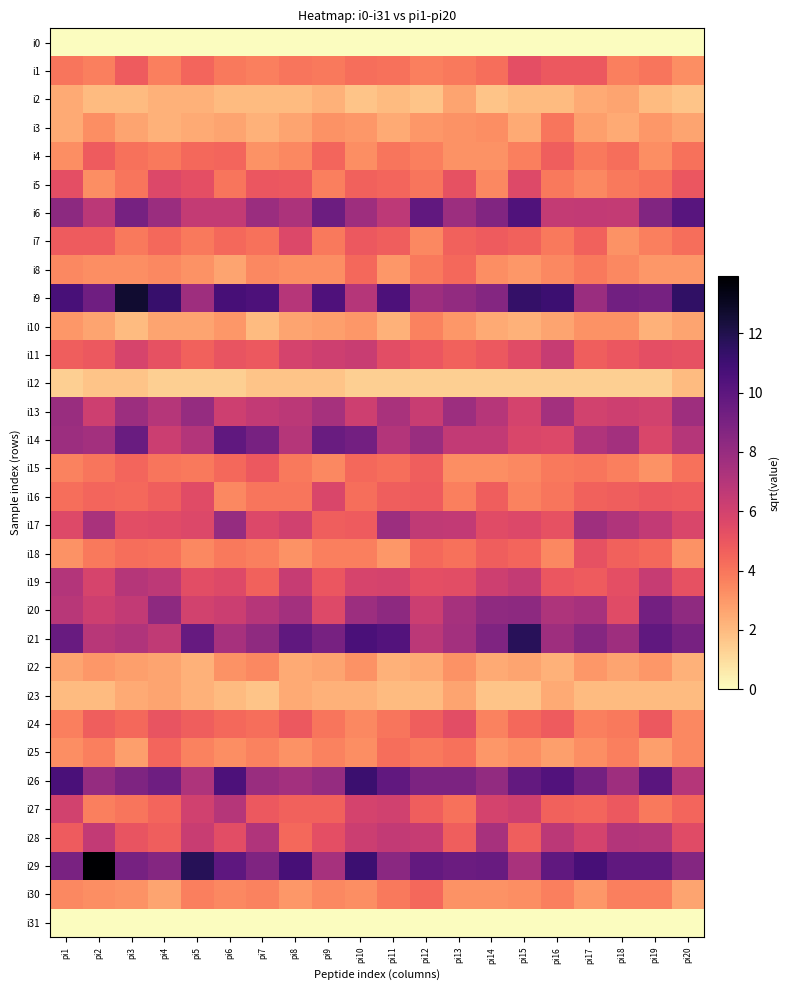

Reading left to right, transcribe all the data shown in this chart.

i0: pi1=0.0	pi2=0.0	pi3=0.0	pi4=0.0	pi5=0.0	pi6=0.0	pi7=0.0	pi8=0.0	pi9=0.0	pi10=0.0	pi11=0.0	pi12=0.0	pi13=0.0	pi14=0.0	pi15=0.0	pi16=0.0	pi17=0.0	pi18=0.0	pi19=0.0	pi20=0.0
i1: pi1=4.0	pi2=3.7	pi3=4.8	pi4=3.7	pi5=4.5	pi6=3.9	pi7=3.7	pi8=4.0	pi9=3.9	pi10=4.2	pi11=4.1	pi12=3.7	pi13=3.9	pi14=4.2	pi15=5.3	pi16=4.9	pi17=4.9	pi18=3.7	pi19=4.0	pi20=3.3
i2: pi1=2.4	pi2=2.0	pi3=2.0	pi4=2.2	pi5=2.2	pi6=2.0	pi7=2.0	pi8=2.0	pi9=2.2	pi10=1.7	pi11=2.0	pi12=1.7	pi13=2.6	pi14=1.7	pi15=2.0	pi16=2.0	pi17=2.4	pi18=2.6	pi19=2.0	pi20=1.7
i3: pi1=2.4	pi2=3.3	pi3=2.6	pi4=2.2	pi5=2.4	pi6=2.6	pi7=2.2	pi8=2.6	pi9=3.2	pi10=3.0	pi11=2.4	pi12=3.0	pi13=3.2	pi14=3.3	pi15=2.4	pi16=4.0	pi17=2.8	pi18=2.4	pi19=3.0	pi20=2.6
i4: pi1=3.3	pi2=4.8	pi3=4.1	pi4=3.9	pi5=4.4	pi6=4.5	pi7=3.2	pi8=3.5	pi9=4.5	pi10=3.3	pi11=4.0	pi12=3.7	pi13=3.2	pi14=3.2	pi15=3.7	pi16=4.7	pi17=3.9	pi18=4.2	pi19=3.3	pi20=4.1
i5: pi1=5.3	pi2=3.3	pi3=4.0	pi4=5.7	pi5=5.3	pi6=4.0	pi7=5.0	pi8=4.9	pi9=3.7	pi10=4.6	pi11=4.5	pi12=4.0	pi13=5.2	pi14=3.5	pi15=5.6	pi16=3.9	pi17=3.5	pi18=3.9	pi19=4.1	pi20=5.0
i6: pi1=8.4	pi2=6.8	pi3=9.1	pi4=7.9	pi5=6.5	pi6=6.5	pi7=7.9	pi8=7.3	pi9=9.4	pi10=7.7	pi11=6.7	pi12=9.8	pi13=7.8	pi14=8.7	pi15=10.4	pi16=6.5	pi17=6.6	pi18=6.5	pi19=8.7	pi20=10.1
i7: pi1=4.8	pi2=4.8	pi3=3.9	pi4=4.4	pi5=3.9	pi6=4.4	pi7=4.1	pi8=5.7	pi9=3.9	pi10=4.9	pi11=4.7	pi12=3.5	pi13=4.6	pi14=4.8	pi15=4.6	pi16=3.9	pi17=4.6	pi18=3.2	pi19=3.7	pi20=4.2
i8: pi1=3.5	pi2=3.3	pi3=3.3	pi4=3.5	pi5=3.2	pi6=2.6	pi7=3.5	pi8=3.3	pi9=3.3	pi10=4.4	pi11=3.0	pi12=3.9	pi13=4.4	pi14=3.3	pi15=3.0	pi16=3.5	pi17=3.9	pi18=3.5	pi19=3.0	pi20=3.0
i9: pi1=10.7	pi2=9.3	pi3=12.6	pi4=11.2	pi5=7.7	pi6=10.8	pi7=10.5	pi8=6.9	pi9=10.5	pi10=7.0	pi11=10.5	pi12=7.7	pi13=8.1	pi14=8.6	pi15=11.4	pi16=11.0	pi17=7.9	pi18=9.3	pi19=9.1	pi20=11.4
i10: pi1=3.0	pi2=2.6	pi3=2.0	pi4=2.6	pi5=2.6	pi6=3.0	pi7=2.0	pi8=2.6	pi9=2.8	pi10=3.0	pi11=2.2	pi12=3.6	pi13=3.0	pi14=2.4	pi15=2.2	pi16=2.6	pi17=3.2	pi18=3.2	pi19=2.2	pi20=2.6
i11: pi1=4.7	pi2=4.9	pi3=5.8	pi4=5.2	pi5=4.6	pi6=5.1	pi7=4.9	pi8=5.9	pi9=6.2	pi10=6.3	pi11=5.4	pi12=5.0	pi13=4.6	pi14=4.9	pi15=5.5	pi16=6.4	pi17=4.7	pi18=5.0	pi19=5.3	pi20=5.2
i12: pi1=1.4	pi2=1.7	pi3=1.7	pi4=1.4	pi5=1.4	pi6=1.4	pi7=1.7	pi8=1.7	pi9=1.7	pi10=1.4	pi11=1.4	pi12=1.4	pi13=1.4	pi14=1.4	pi15=1.4	pi16=1.4	pi17=1.4	pi18=1.4	pi19=1.4	pi20=2.0
i13: pi1=7.9	pi2=6.2	pi3=7.8	pi4=7.0	pi5=8.0	pi6=6.2	pi7=6.6	pi8=6.8	pi9=7.5	pi10=6.2	pi11=7.3	pi12=6.3	pi13=7.8	pi14=6.9	pi15=5.9	pi16=7.6	pi17=6.0	pi18=6.2	pi19=6.0	pi20=7.7
i14: pi1=7.8	pi2=7.6	pi3=9.5	pi4=6.2	pi5=7.1	pi6=9.8	pi7=9.1	pi8=7.0	pi9=9.5	pi10=9.2	pi11=7.1	pi12=7.9	pi13=6.6	pi14=6.6	pi15=5.7	pi16=5.7	pi17=7.1	pi18=7.6	pi19=5.7	pi20=7.0
i15: pi1=3.6	pi2=4.0	pi3=4.5	pi4=4.0	pi5=3.9	pi6=4.4	pi7=4.9	pi8=3.9	pi9=3.5	pi10=4.4	pi11=4.2	pi12=4.7	pi13=3.3	pi14=3.3	pi15=3.5	pi16=3.9	pi17=4.0	pi18=3.7	pi19=3.2	pi20=4.1
i16: pi1=4.2	pi2=4.5	pi3=4.4	pi4=4.7	pi5=5.5	pi6=3.5	pi7=4.0	pi8=4.0	pi9=5.7	pi10=4.2	pi11=4.7	pi12=4.8	pi13=3.7	pi14=4.7	pi15=3.6	pi16=4.0	pi17=4.6	pi18=4.7	pi19=4.9	pi20=4.8
i17: pi1=5.6	pi2=7.3	pi3=5.4	pi4=5.5	pi5=5.7	pi6=8.0	pi7=5.7	pi8=6.1	pi9=4.7	pi10=4.8	pi11=7.8	pi12=6.6	pi13=6.6	pi14=5.5	pi15=5.7	pi16=5.2	pi17=7.7	pi18=7.1	pi19=6.6	pi20=5.7
i18: pi1=3.2	pi2=3.9	pi3=4.2	pi4=4.1	pi5=3.5	pi6=3.9	pi7=3.7	pi8=3.2	pi9=3.7	pi10=3.7	pi11=3.0	pi12=4.4	pi13=4.1	pi14=4.7	pi15=4.5	pi16=3.5	pi17=5.2	pi18=4.6	pi19=4.4	pi20=3.2
i19: pi1=7.1	pi2=5.8	pi3=7.0	pi4=6.7	pi5=5.4	pi6=5.6	pi7=4.6	pi8=6.4	pi9=5.0	pi10=5.8	pi11=5.9	pi12=5.3	pi13=5.4	pi14=6.2	pi15=6.5	pi16=5.0	pi17=4.8	pi18=5.3	pi19=6.4	pi20=5.2
i20: pi1=6.9	pi2=6.2	pi3=6.6	pi4=8.3	pi5=6.0	pi6=6.2	pi7=6.9	pi8=7.6	pi9=5.6	pi10=7.8	pi11=8.3	pi12=6.2	pi13=7.5	pi14=8.2	pi15=8.3	pi16=7.2	pi17=7.4	pi18=5.5	pi19=9.2	pi20=8.2
i21: pi1=9.6	pi2=6.9	pi3=7.1	pi4=6.6	pi5=9.6	pi6=7.4	pi7=8.2	pi8=9.8	pi9=9.1	pi10=10.6	pi11=10.3	pi12=6.8	pi13=7.6	pi14=8.8	pi15=11.7	pi16=7.7	pi17=8.5	pi18=7.7	pi19=9.8	pi20=9.1
i22: pi1=2.6	pi2=3.0	pi3=2.8	pi4=2.6	pi5=2.2	pi6=3.2	pi7=3.5	pi8=2.4	pi9=2.6	pi10=3.2	pi11=2.2	pi12=2.4	pi13=3.2	pi14=2.4	pi15=2.6	pi16=2.2	pi17=3.0	pi18=2.6	pi19=3.0	pi20=2.2
i23: pi1=2.0	pi2=2.0	pi3=2.4	pi4=2.6	pi5=2.2	pi6=2.0	pi7=1.7	pi8=2.4	pi9=2.2	pi10=2.2	pi11=2.0	pi12=2.0	pi13=2.6	pi14=1.7	pi15=1.7	pi16=2.4	pi17=2.0	pi18=2.0	pi19=2.0	pi20=2.0
i24: pi1=3.7	pi2=4.7	pi3=4.4	pi4=5.1	pi5=4.7	pi6=4.4	pi7=4.2	pi8=4.9	pi9=4.0	pi10=3.5	pi11=4.0	pi12=4.7	pi13=5.4	pi14=3.6	pi15=4.4	pi16=4.8	pi17=3.7	pi18=3.9	pi19=4.9	pi20=3.5
i25: pi1=3.3	pi2=3.7	pi3=2.8	pi4=4.5	pi5=3.6	pi6=3.3	pi7=3.6	pi8=3.2	pi9=3.6	pi10=3.3	pi11=4.2	pi12=3.9	pi13=4.1	pi14=3.0	pi15=3.3	pi16=2.8	pi17=3.3	pi18=3.7	pi19=2.8	pi20=3.5
i26: pi1=10.6	pi2=8.0	pi3=8.8	pi4=9.4	pi5=7.2	pi6=10.5	pi7=7.9	pi8=7.6	pi9=8.0	pi10=11.1	pi11=9.8	pi12=8.9	pi13=8.9	pi14=8.1	pi15=9.7	pi16=10.3	pi17=9.2	pi18=7.7	pi19=10.1	pi20=7.0
i27: pi1=6.0	pi2=3.7	pi3=4.0	pi4=4.5	pi5=6.1	pi6=7.0	pi7=4.9	pi8=4.6	pi9=4.6	pi10=5.9	pi11=6.1	pi12=4.7	pi13=4.1	pi14=5.9	pi15=6.2	pi16=4.6	pi17=4.5	pi18=4.9	pi19=3.9	pi20=4.5
i28: pi1=4.8	pi2=6.6	pi3=5.1	pi4=4.7	pi5=6.3	pi6=5.4	pi7=7.1	pi8=4.4	pi9=5.3	pi10=6.2	pi11=6.6	pi12=6.4	pi13=4.7	pi14=7.4	pi15=4.7	pi16=6.8	pi17=5.9	pi18=7.1	pi19=7.0	pi20=5.5
i29: pi1=9.0	pi2=13.9	pi3=9.1	pi4=8.6	pi5=11.8	pi6=9.9	pi7=8.8	pi8=10.8	pi9=7.5	pi10=11.1	pi11=8.4	pi12=9.7	pi13=9.5	pi14=9.6	pi15=7.3	pi16=9.9	pi17=10.7	pi18=9.8	pi19=9.9	pi20=8.6
i30: pi1=3.5	pi2=3.3	pi3=3.2	pi4=2.6	pi5=3.7	pi6=3.5	pi7=3.6	pi8=3.0	pi9=3.5	pi10=3.3	pi11=3.9	pi12=4.4	pi13=3.2	pi14=3.2	pi15=3.3	pi16=3.7	pi17=3.0	pi18=3.7	pi19=3.7	pi20=2.6
i31: pi1=0.0	pi2=0.0	pi3=0.0	pi4=0.0	pi5=0.0	pi6=0.0	pi7=0.0	pi8=0.0	pi9=0.0	pi10=0.0	pi11=0.0	pi12=0.0	pi13=0.0	pi14=0.0	pi15=0.0	pi16=0.0	pi17=0.0	pi18=0.0	pi19=0.0	pi20=0.0